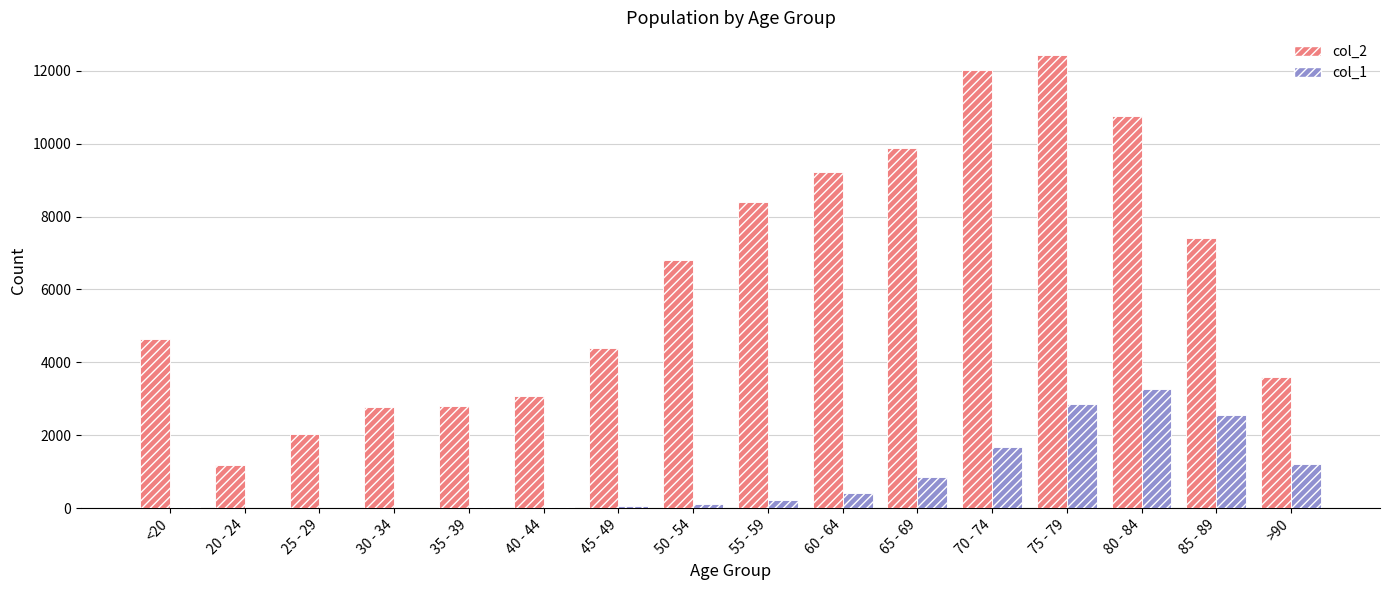

What is the sum of all col_1 values?

13343